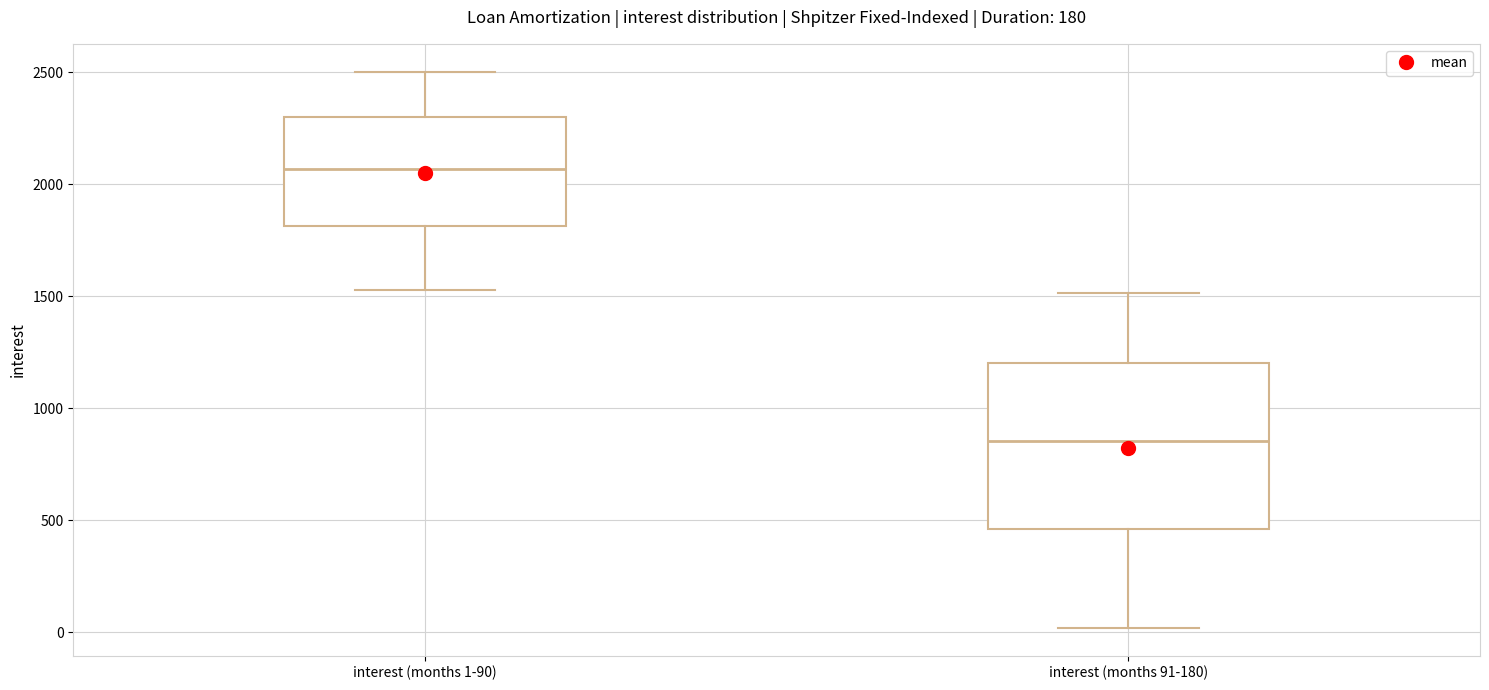

Where is the lower edge of the box for interest (months 1-90) on the y-axis? The values are not printed on the chart, so give them approximately, as read against the axis.

1800